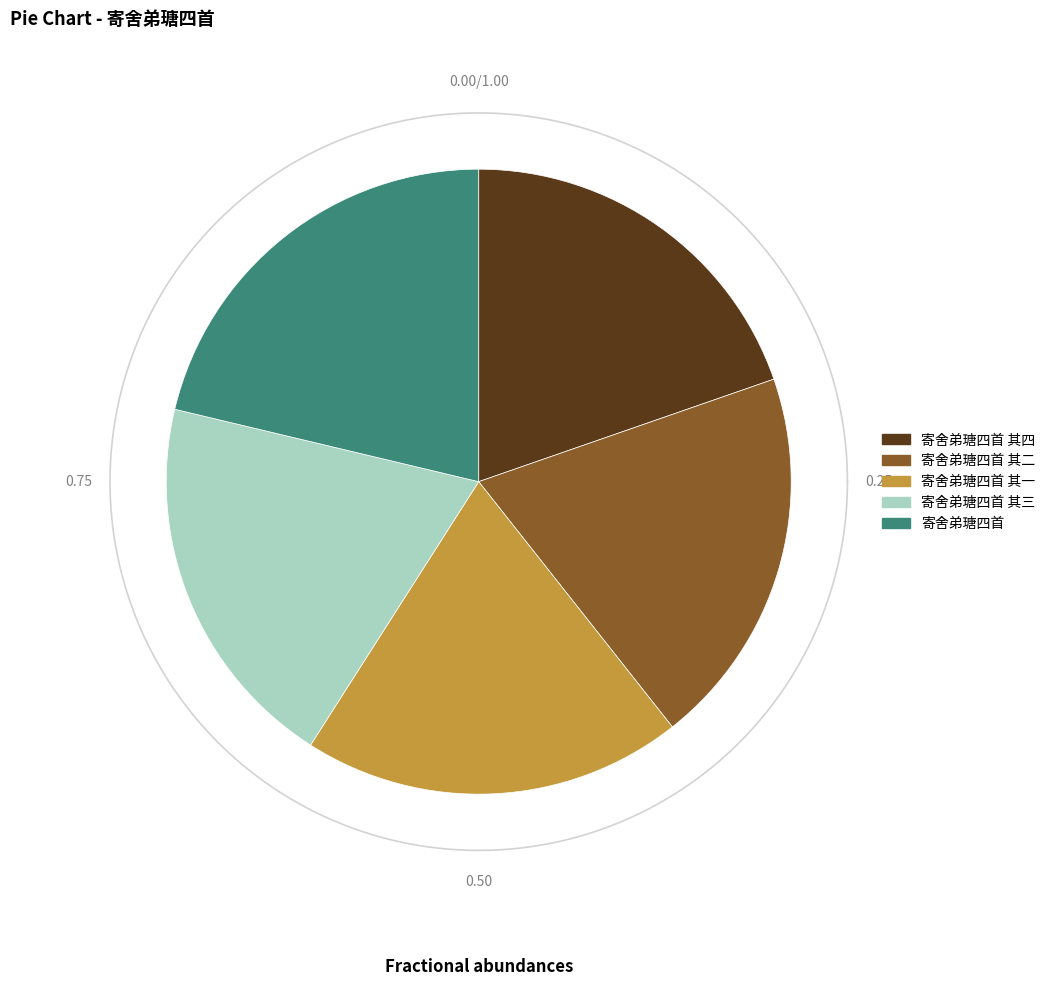

The 寄舍弟瑭四首 其四 slice represents 27% of the pie. True or false?

False